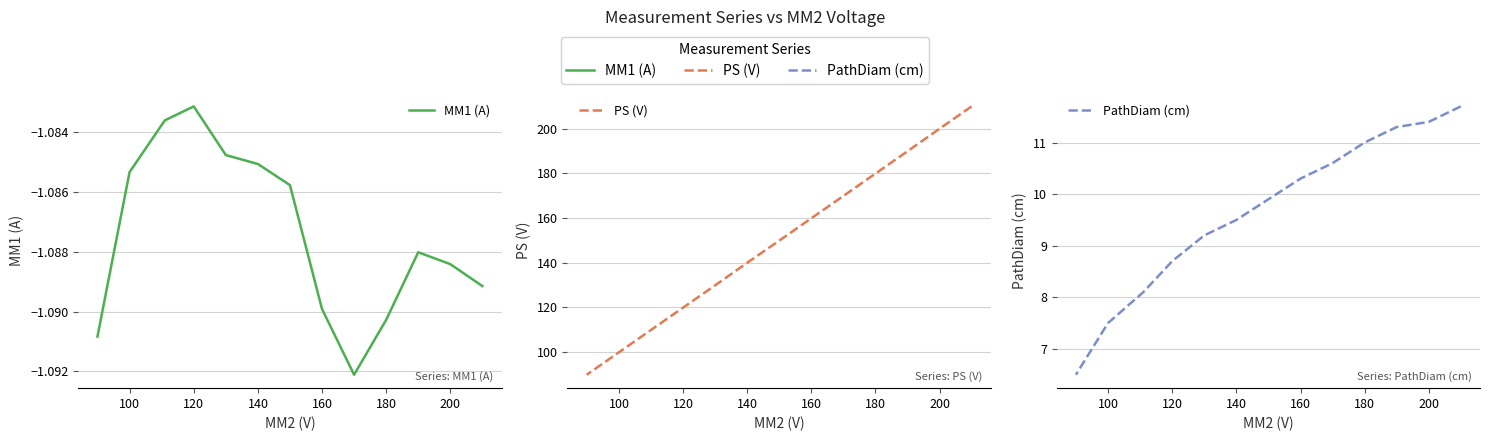

True or false: MM1 (A) and PathDiam (cm) cross at least once.

False